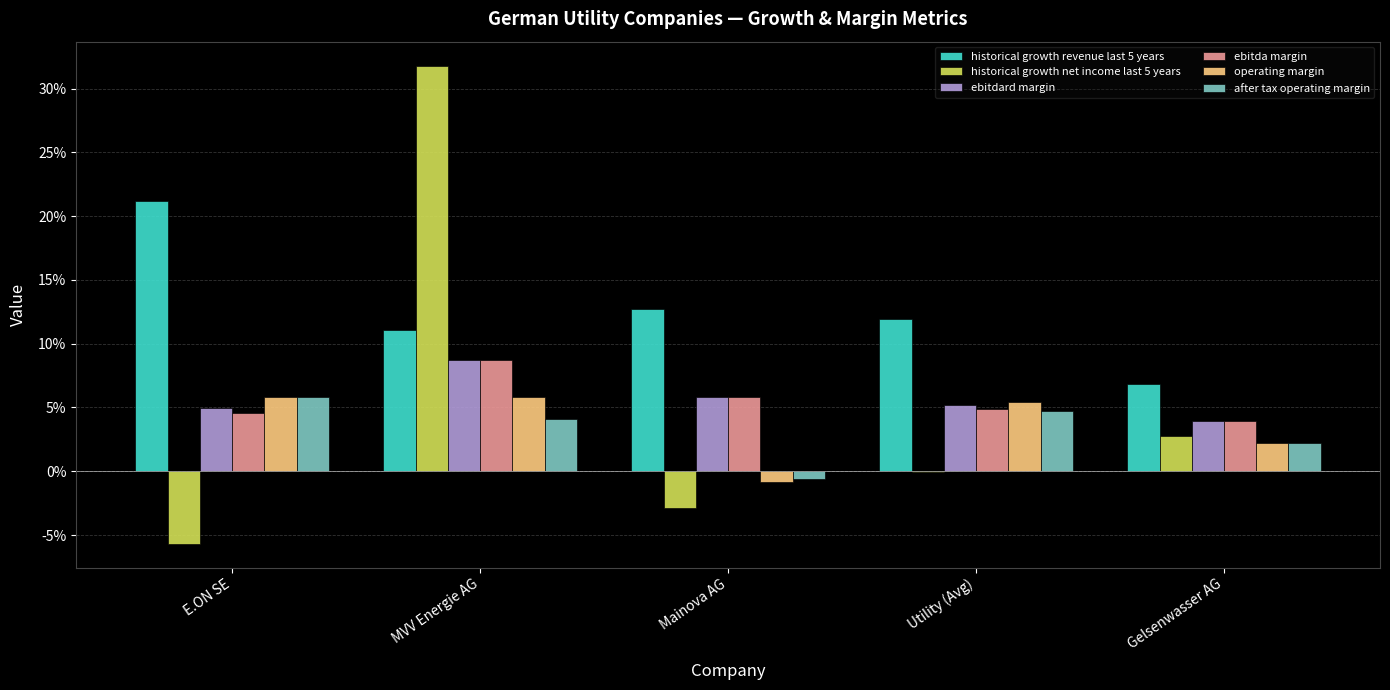

What is the sum of all after tax operating margin values?

0.2